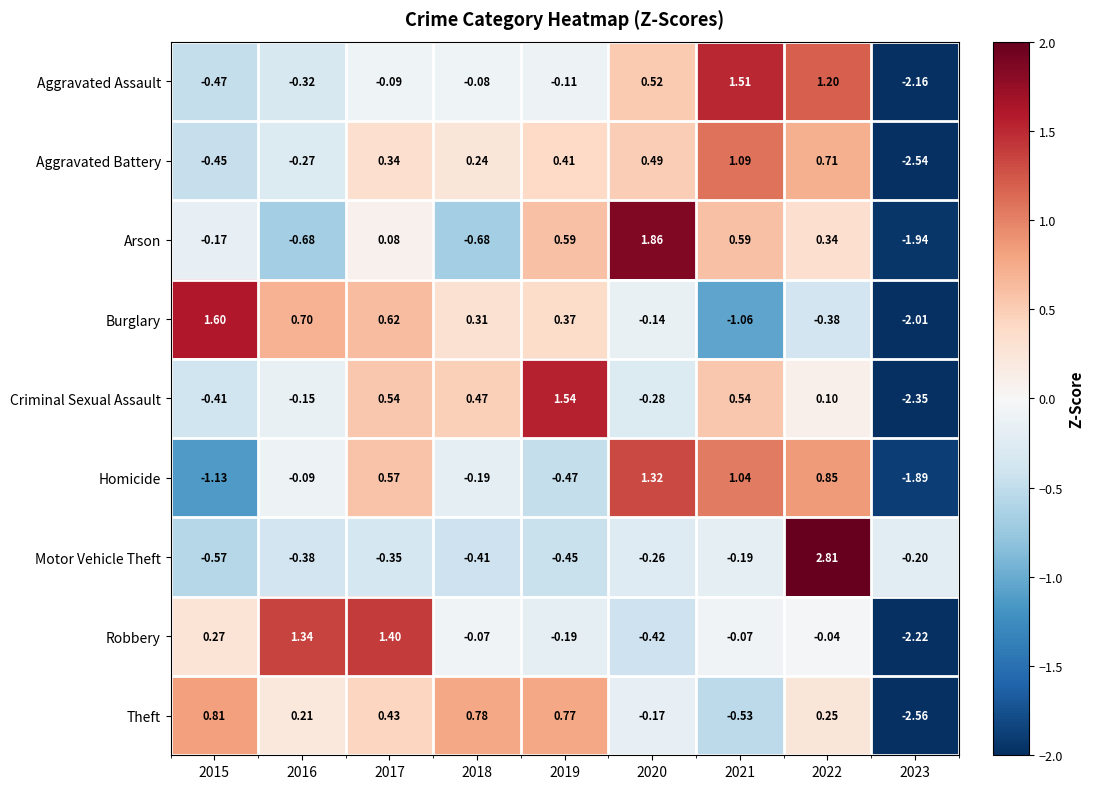

Rank the series by their maximum value, from lowest to highest.

Theft, Aggravated Battery, Homicide, Robbery, Aggravated Assault, Criminal Sexual Assault, Burglary, Arson, Motor Vehicle Theft